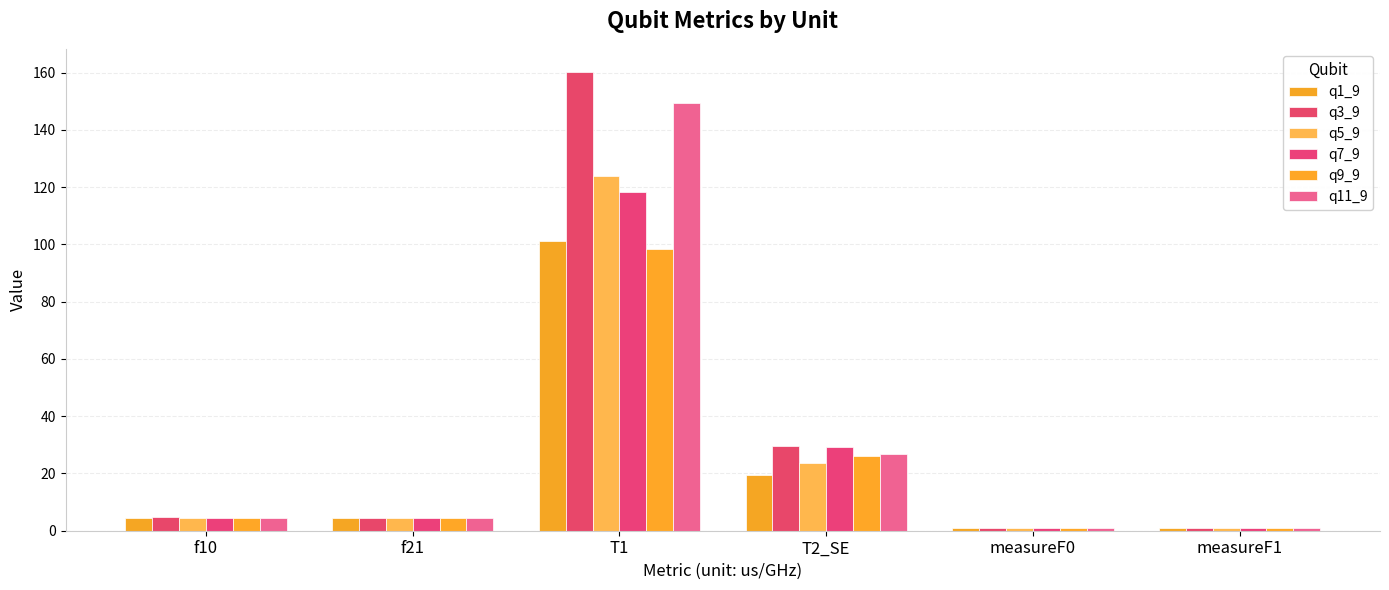

Are the bars horizontal?

No